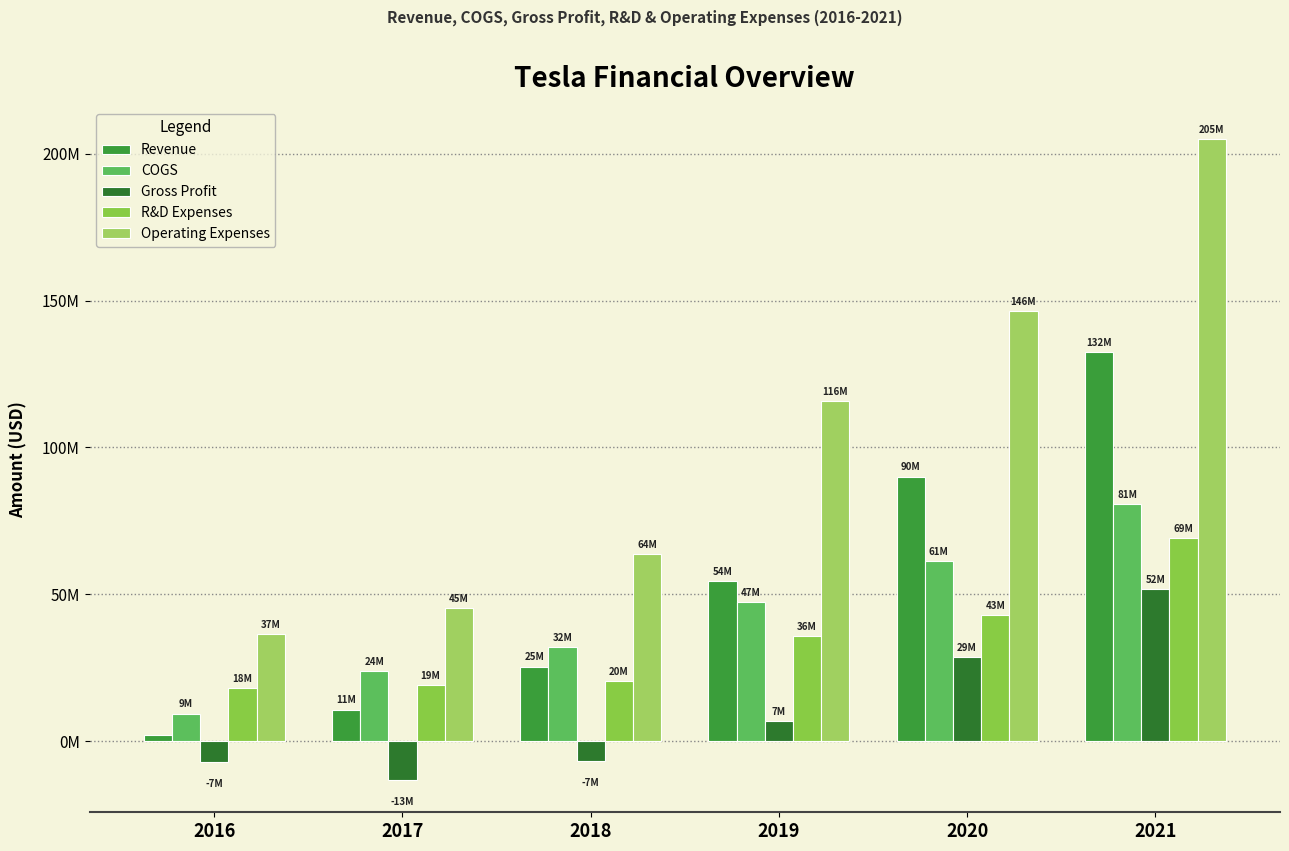

What is the difference between the maximum and minimum values in the Gross Profit series?

64966000